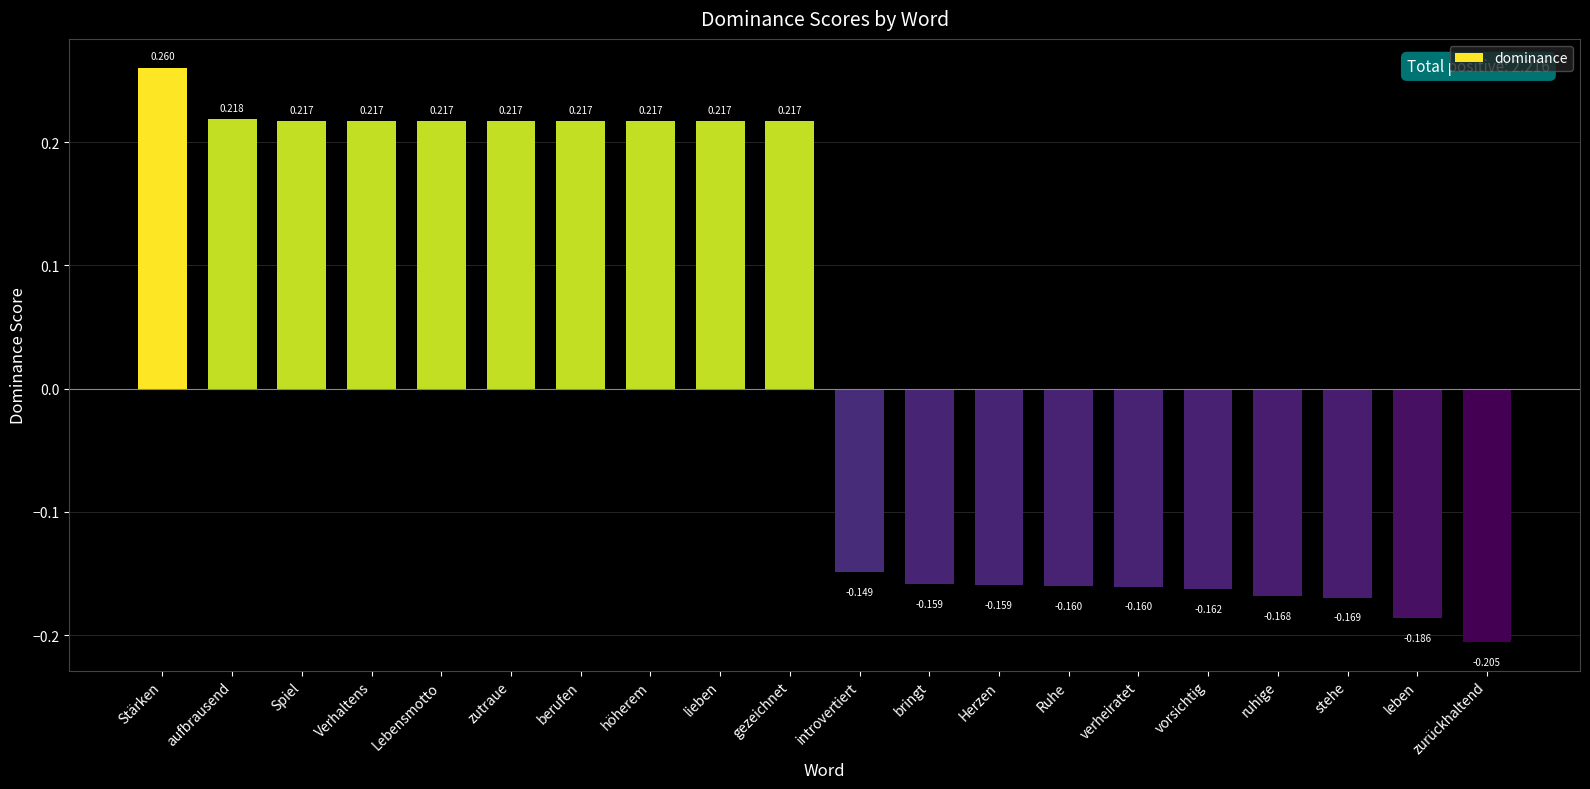

At which category does the chart reach its peak across all series?

Stärken